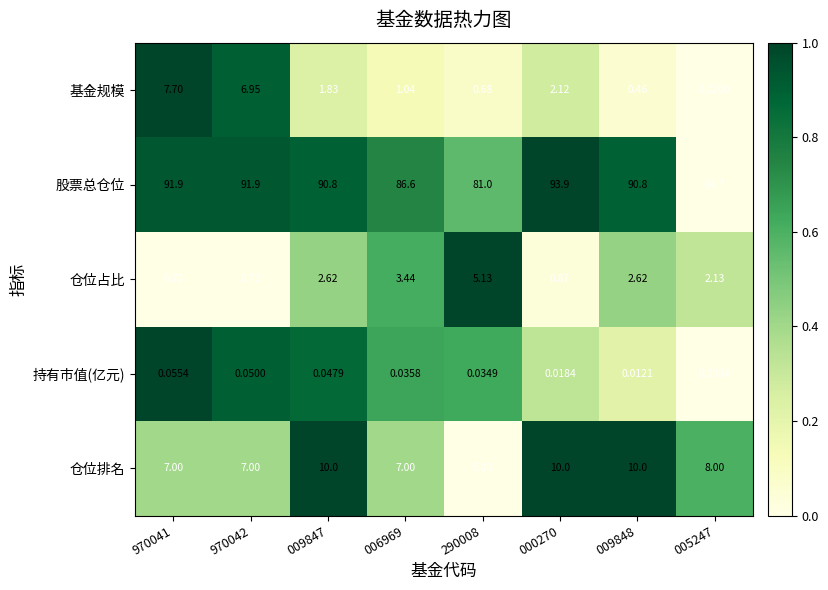

Is the value of 股票总仓位 at 005247 greater than the value of 仓位占比 at 970041?

Yes